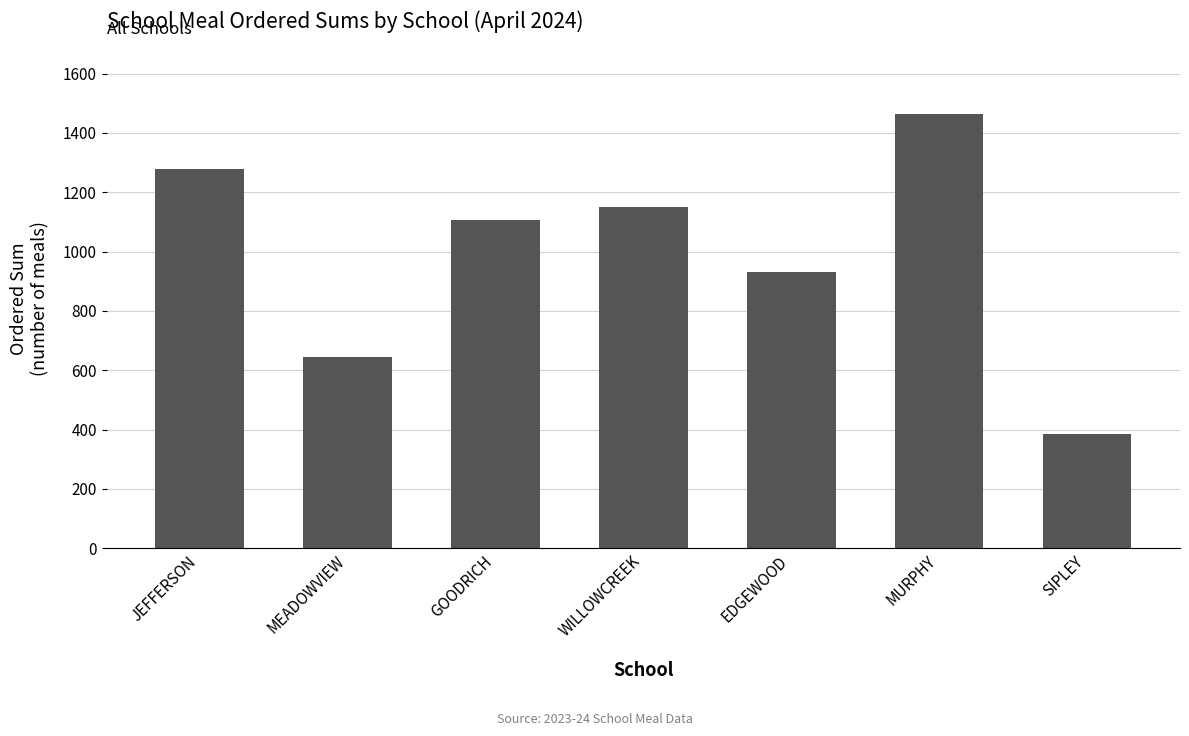

How many bars are there in total?

7